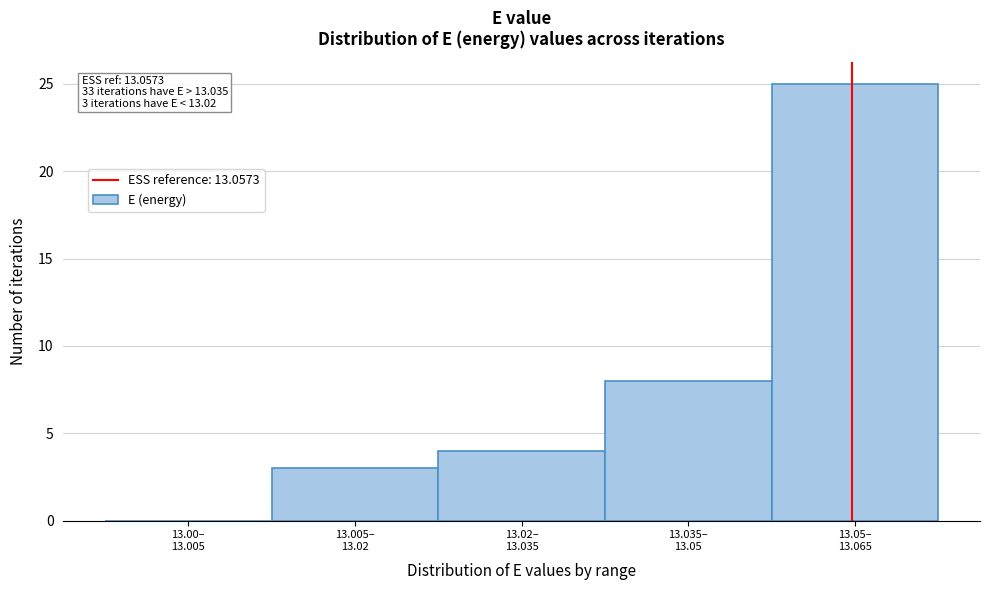

What is the maximum value shown in the chart?

25